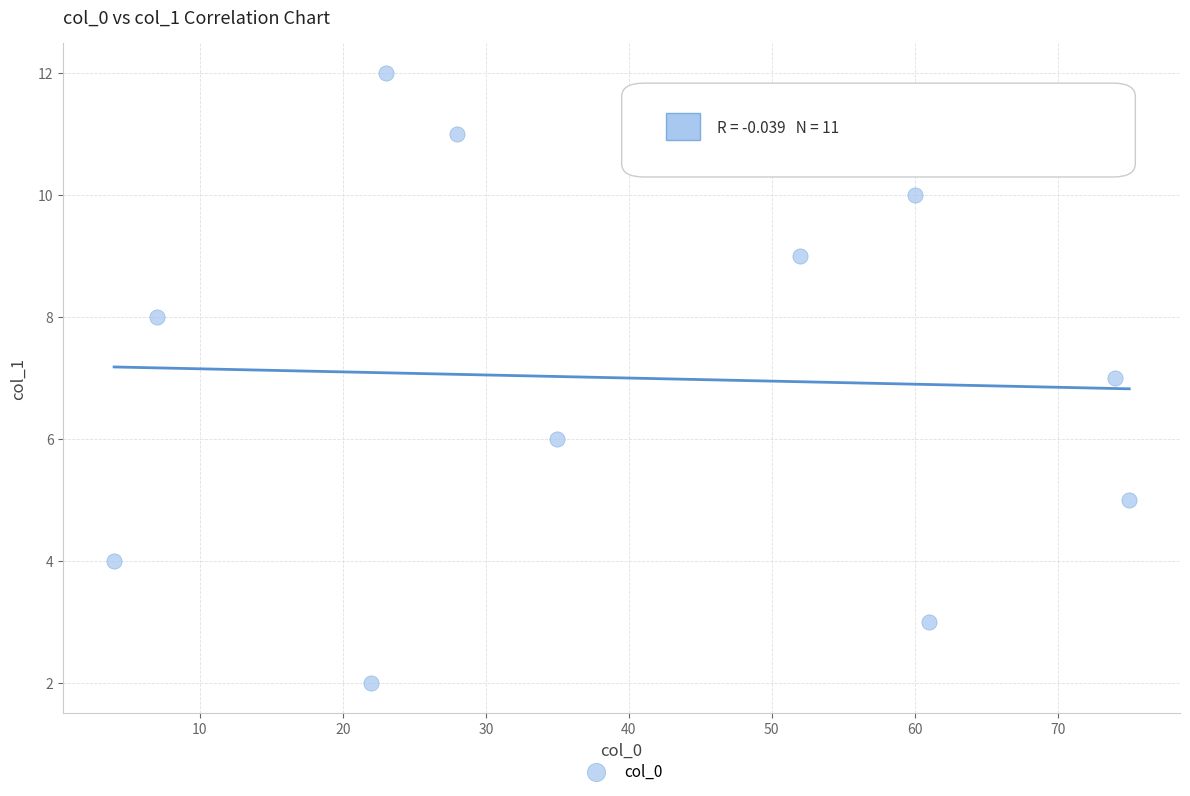

What is the average Y value?

7